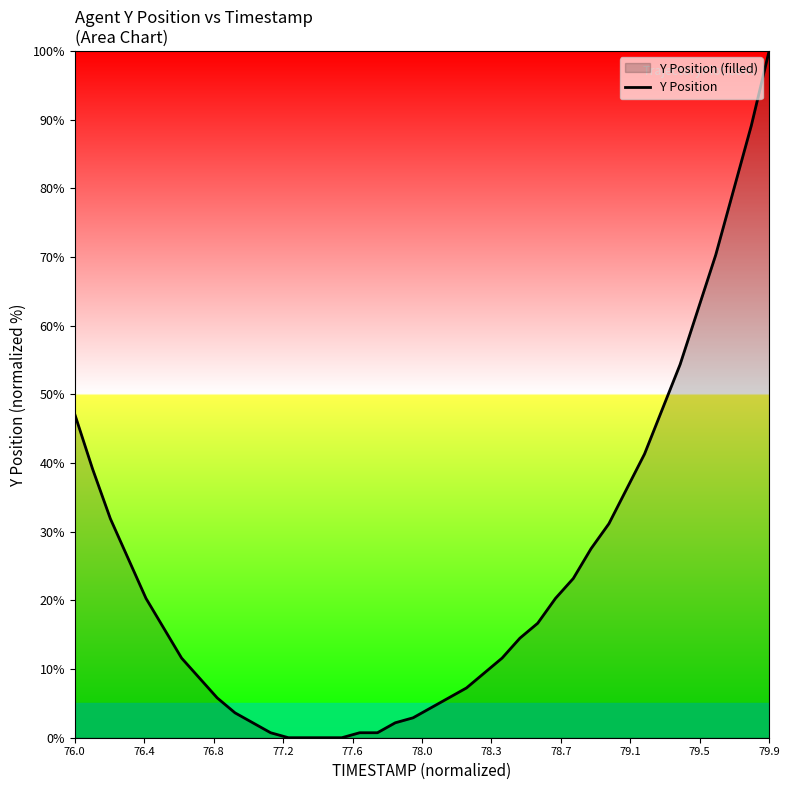

Reading right to left, extract all data points from this chart.

100.0	89.1	79.7	70.3	62.3	54.3	47.8	41.3	36.2	31.2	27.5	23.2	20.3	16.7	14.5	11.6	9.4	7.2	5.8	4.3	2.9	2.2	0.7	0.7	0.0	0.0	0.0	0.0	0.7	2.2	3.6	5.8	8.7	11.6	15.9	20.3	26.1	31.9	39.1	47.1